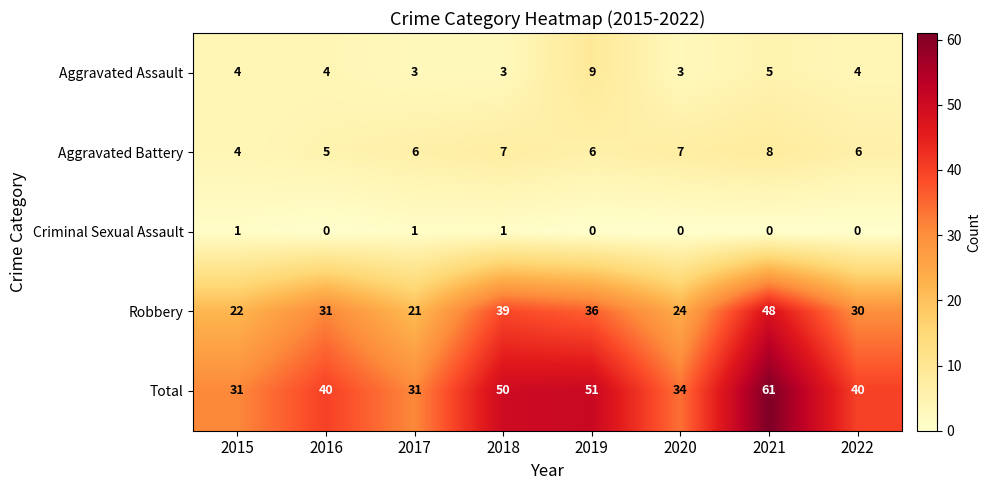

Is it true that Total equals 61 at 2021?

True